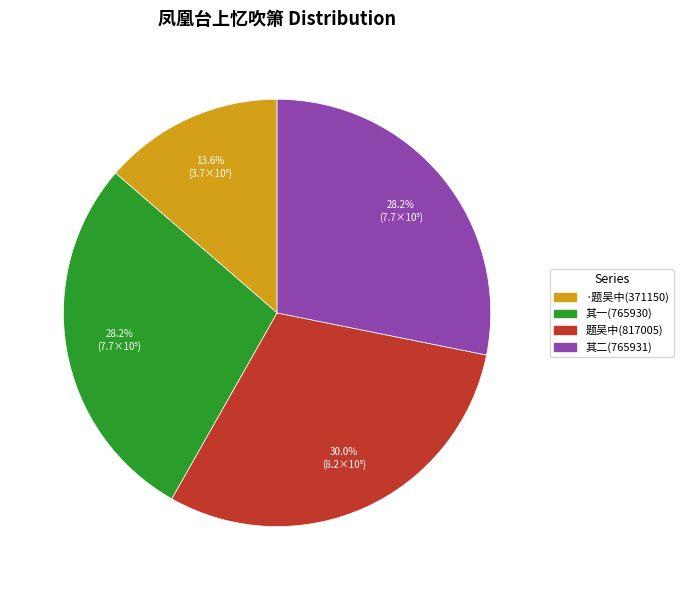

Which category has the smallest portion of the pie?

·题吴中(371150)